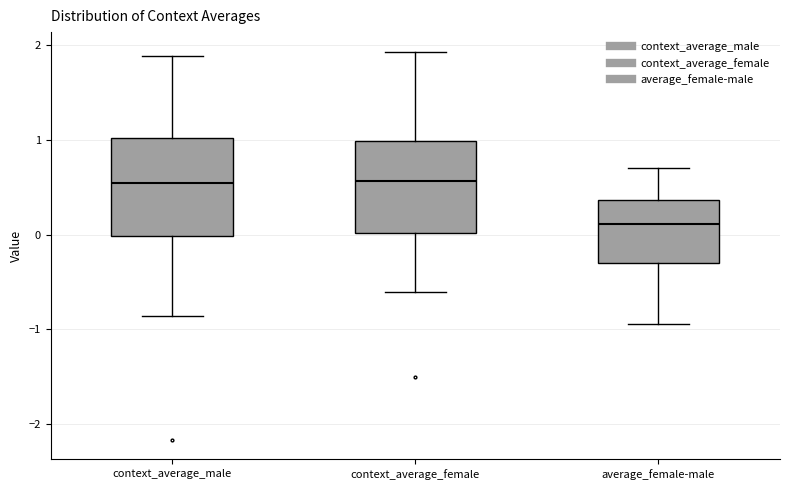

Where does the median line of the box for context_average_male sit on the y-axis? The values are not printed on the chart, so give them approximately, as read against the axis.

0.5